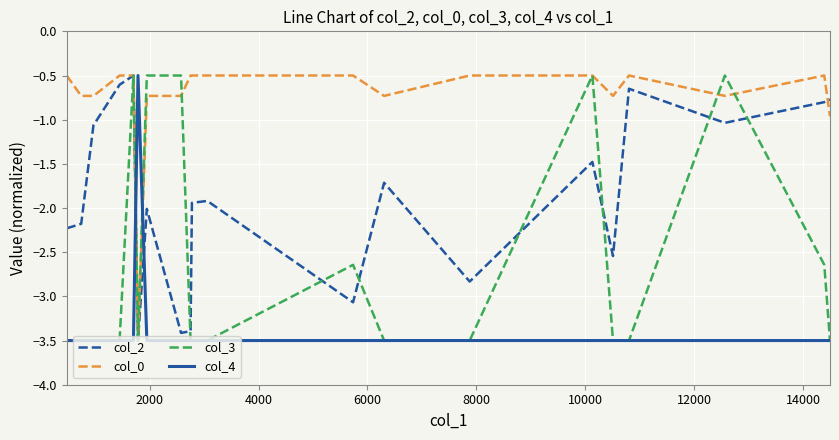

How many lines are shown in the chart?

4